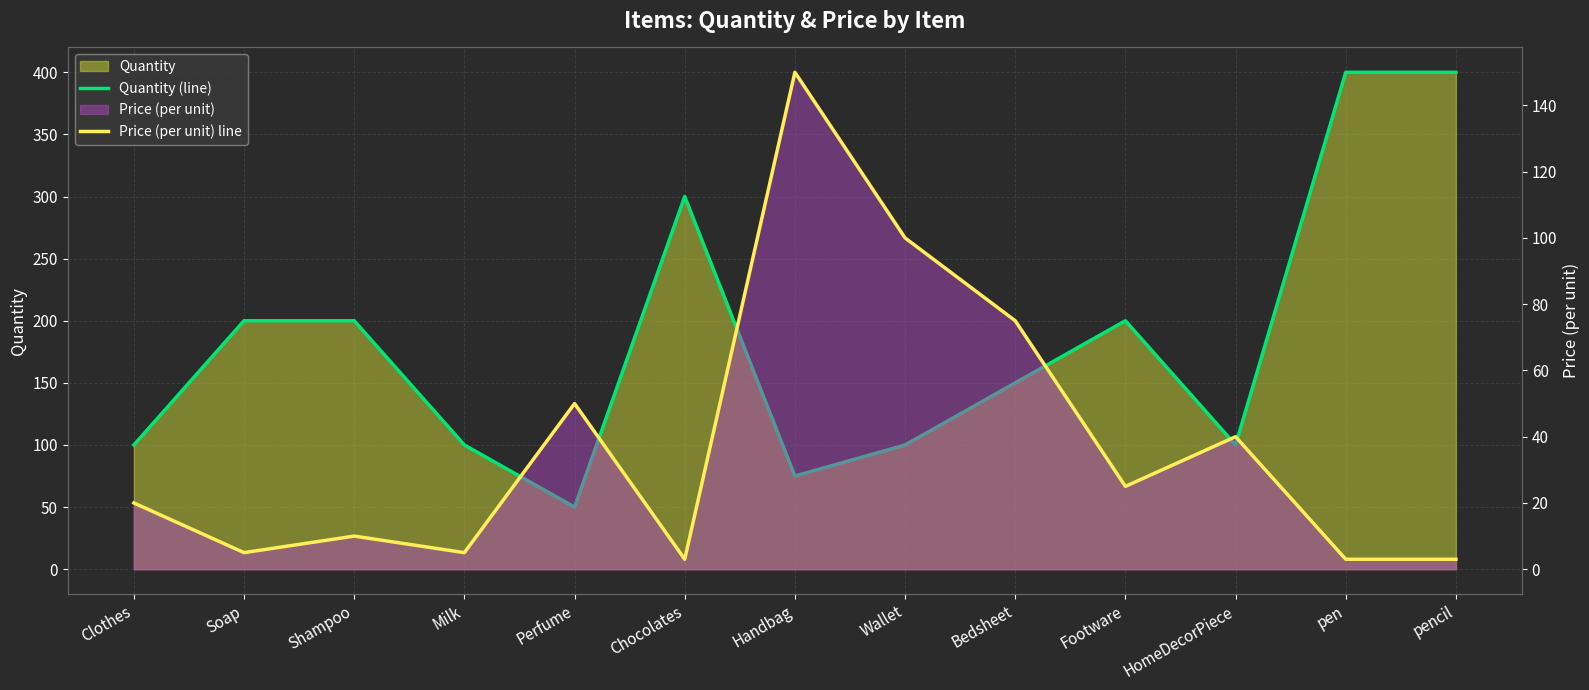

What is the sum of all Price (per unit) line values?

489